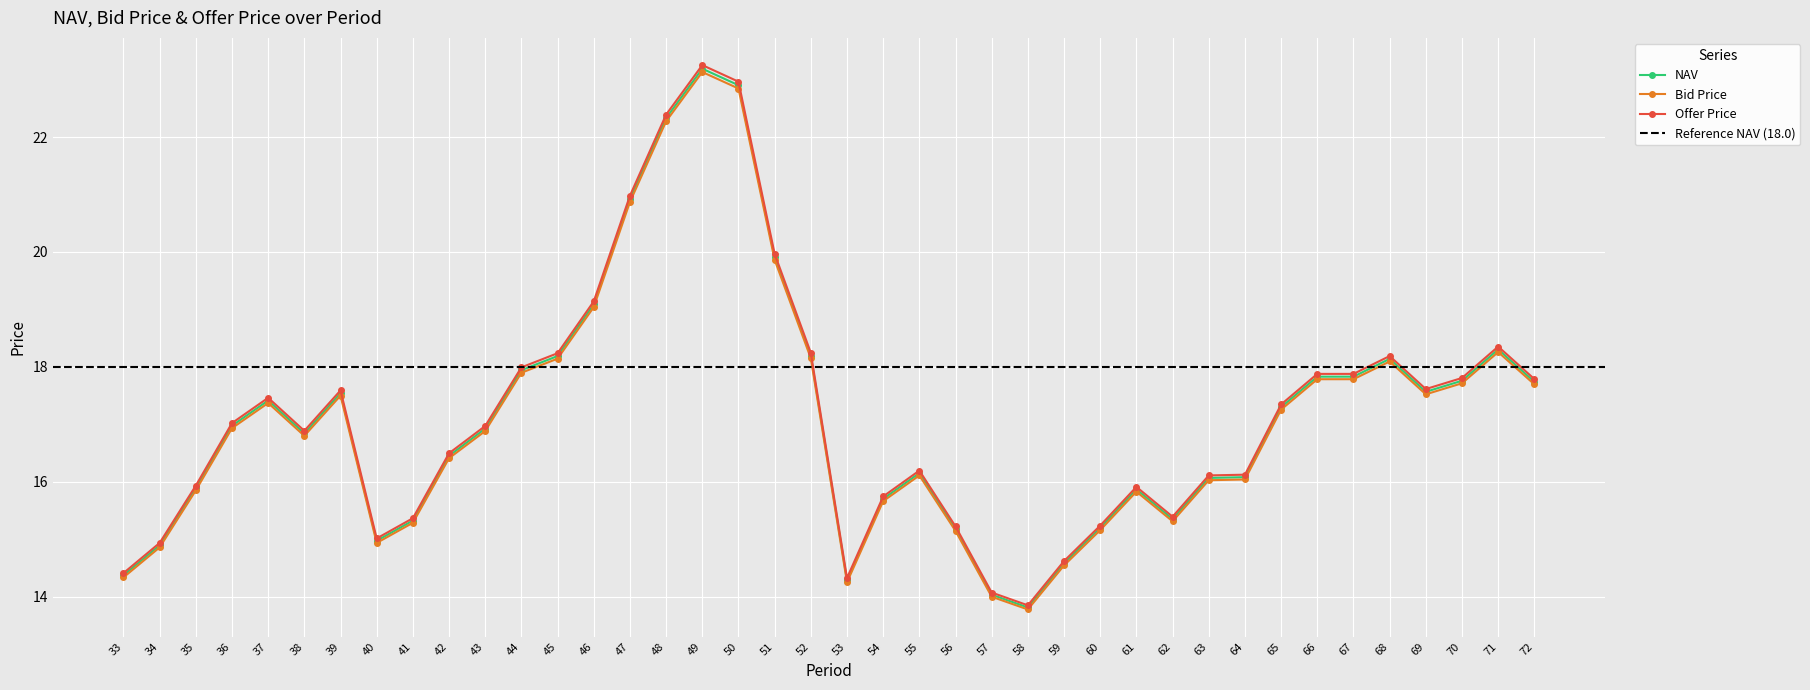

Count the number of categories in the chart.

40